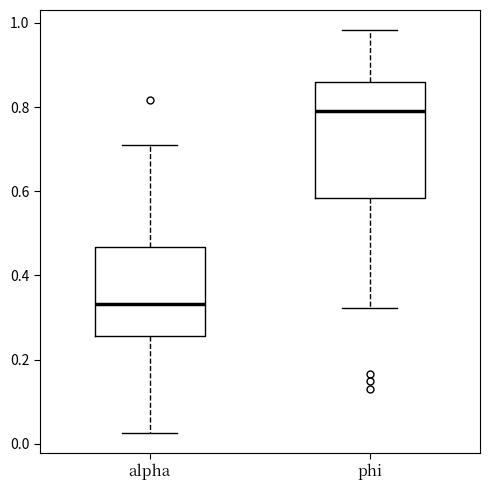

Which box is the tallest, from its lower edge to its upper edge?

phi